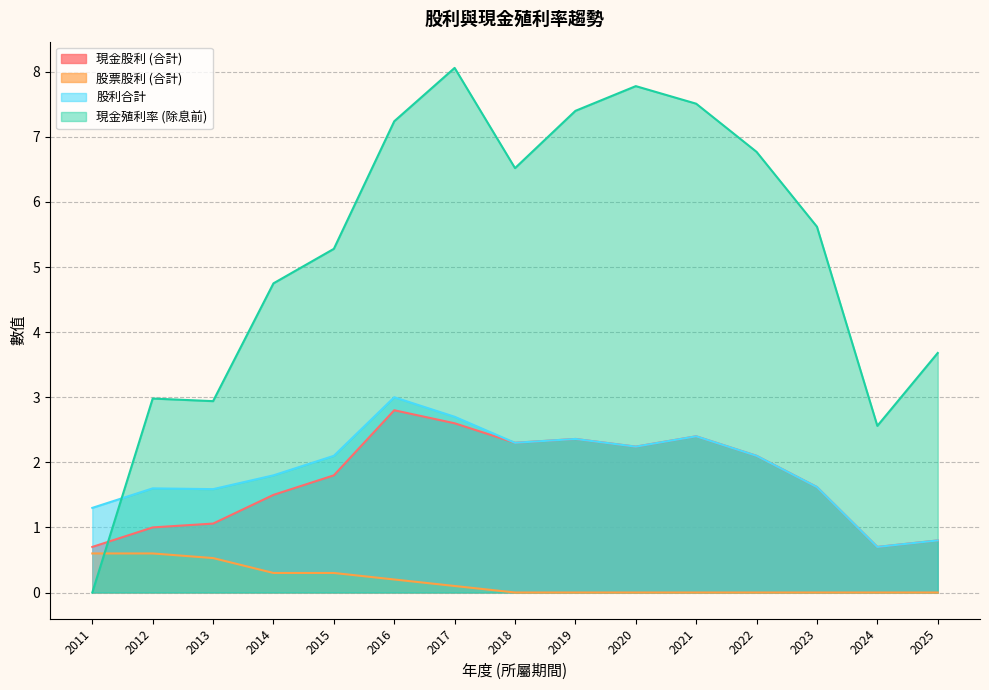

Which category has the lowest value across all series?

2025